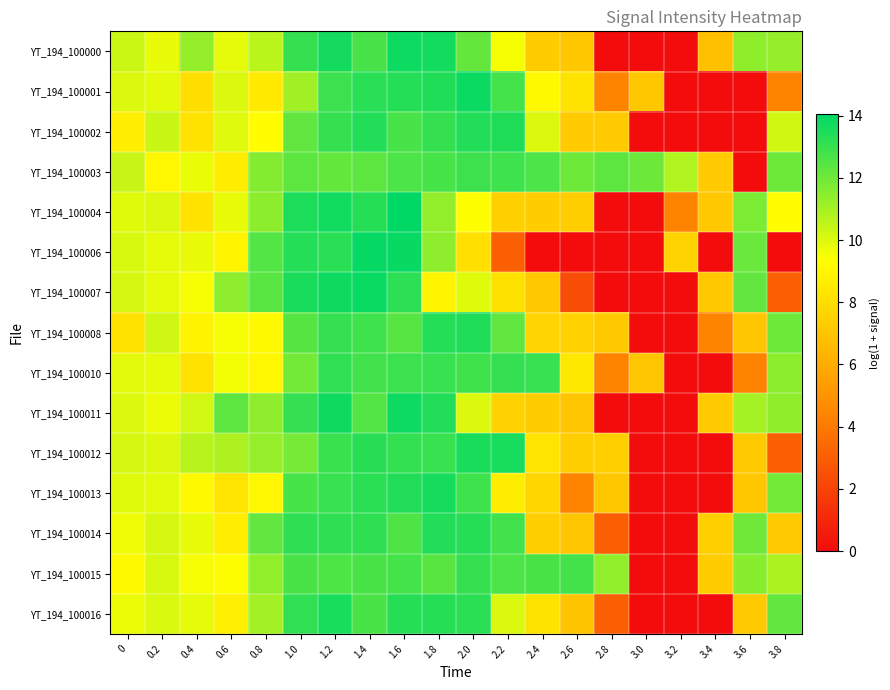

Between 0 and 2.6, which series saw the biggest shift?

YT_194_100006